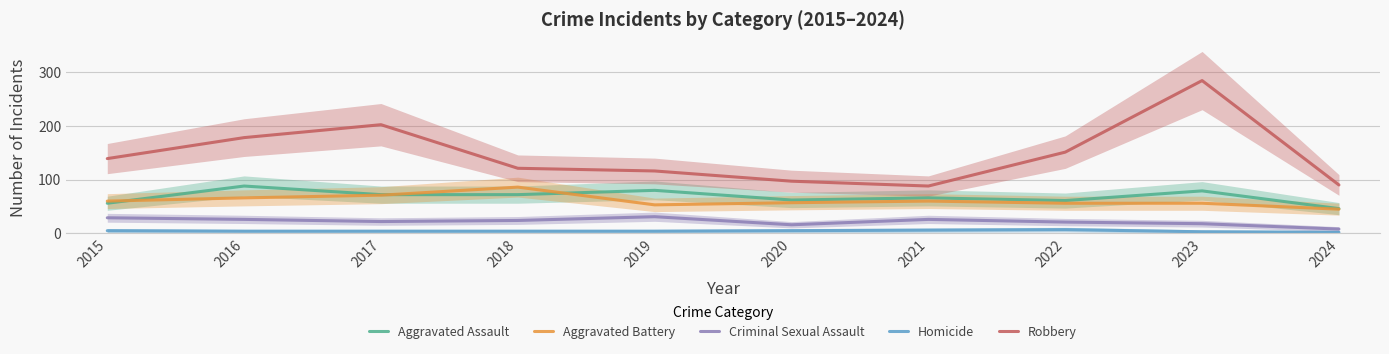

What is the sum of all Criminal Sexual Assault values?

221